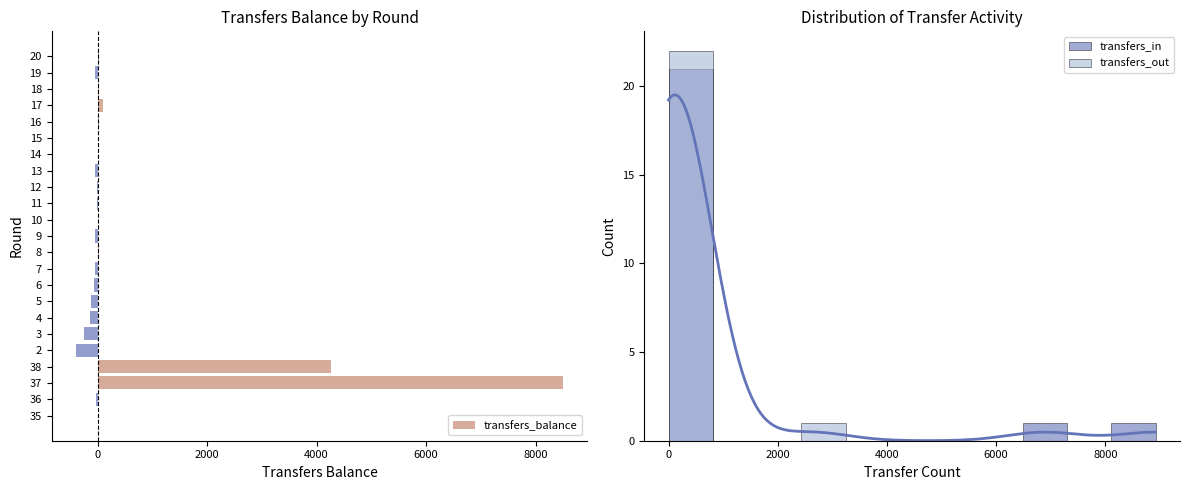

What is the minimum value shown in the chart?

-393